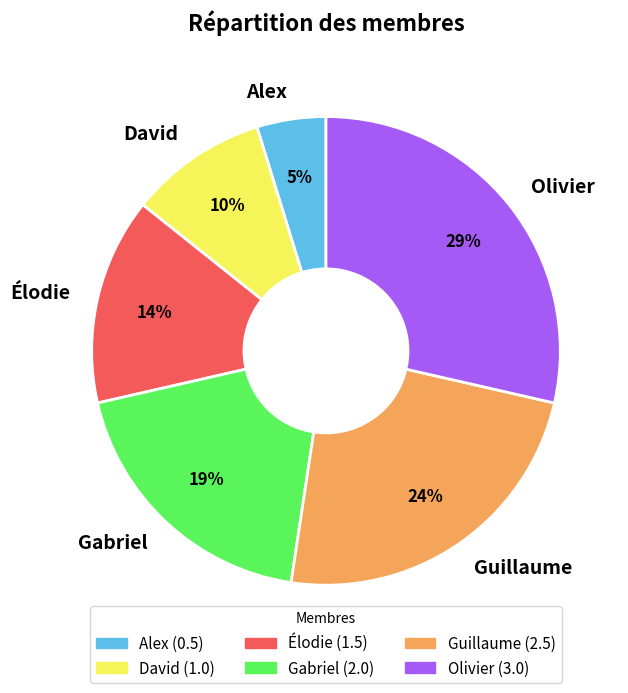

Which category has the biggest portion of the pie?

Olivier